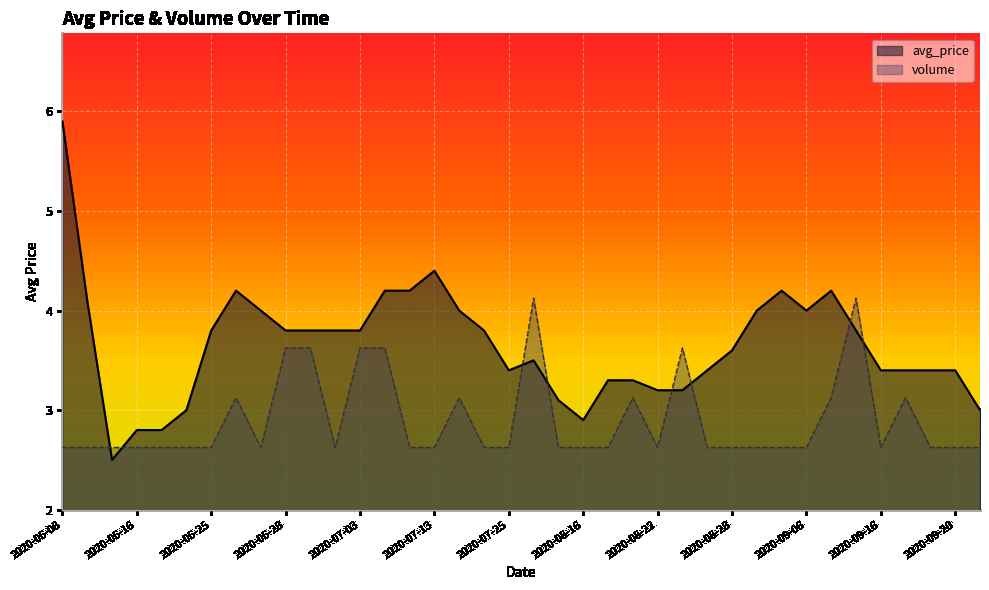

What is the label of the 23rd point from the right?

2020-07-13